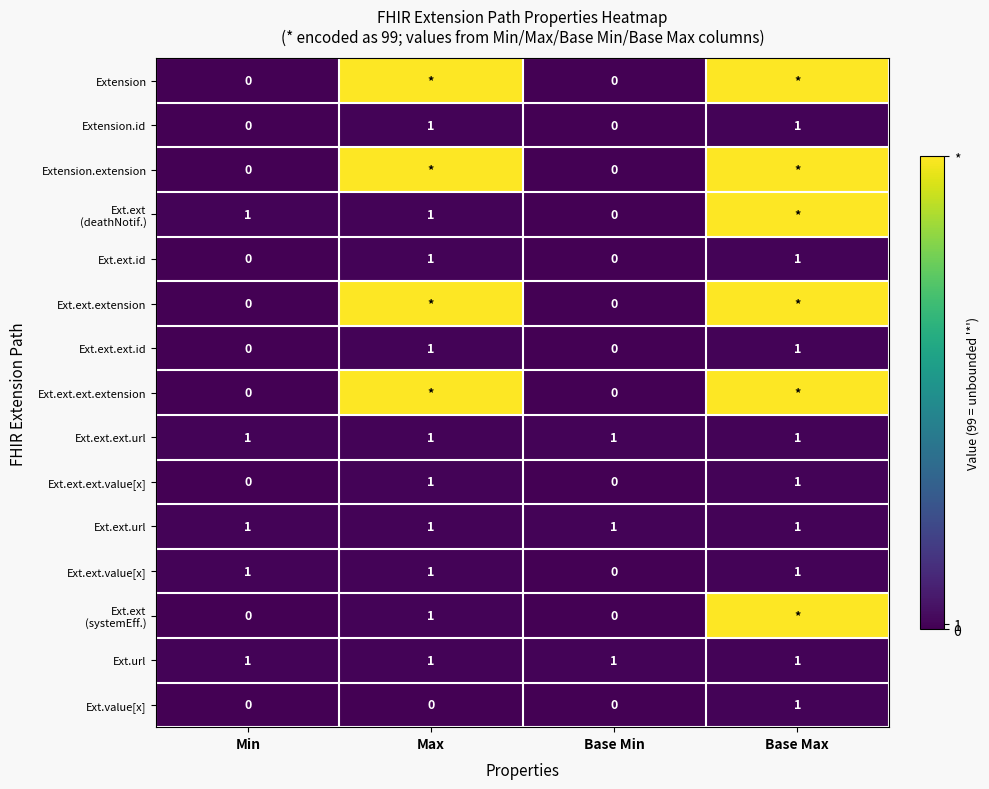

What is the difference between the highest and lowest values at Base Max?

98